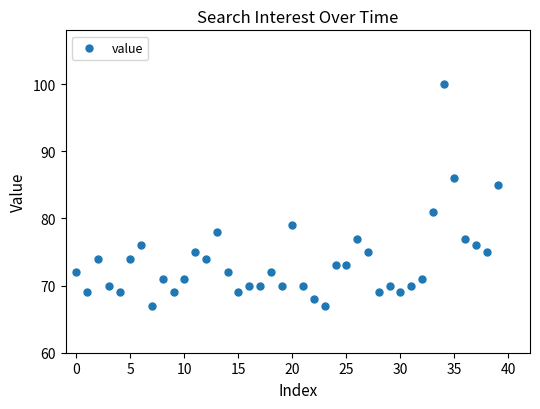

What is the range of Y values (max minus min)?

33